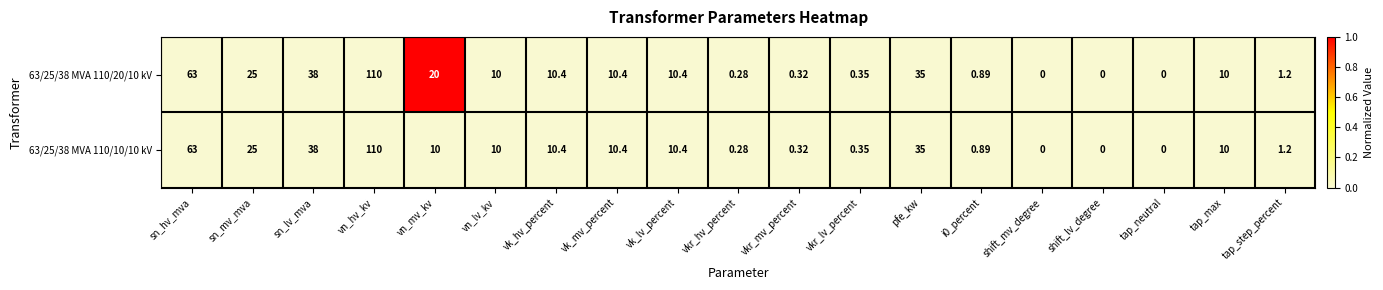

How many values in 63/25/38 MVA 110/20/10 kV are above zero?

16